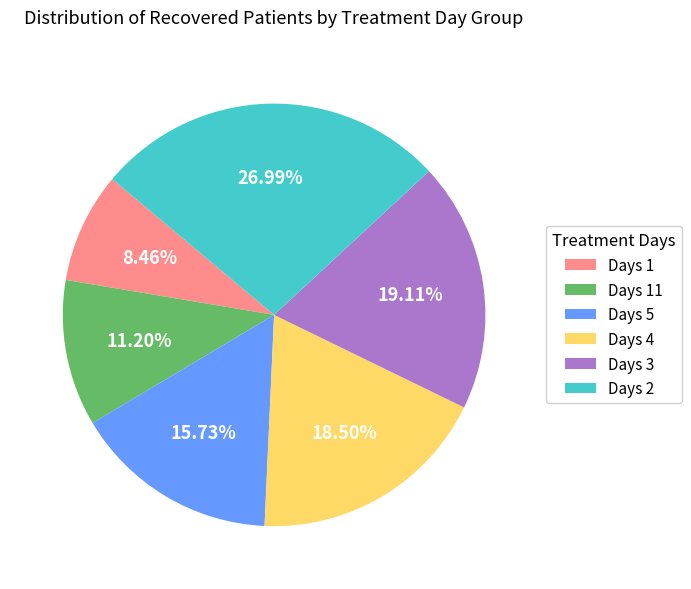

To the nearest percent, what is the difference between the largest and smallest slice percentages?

19%